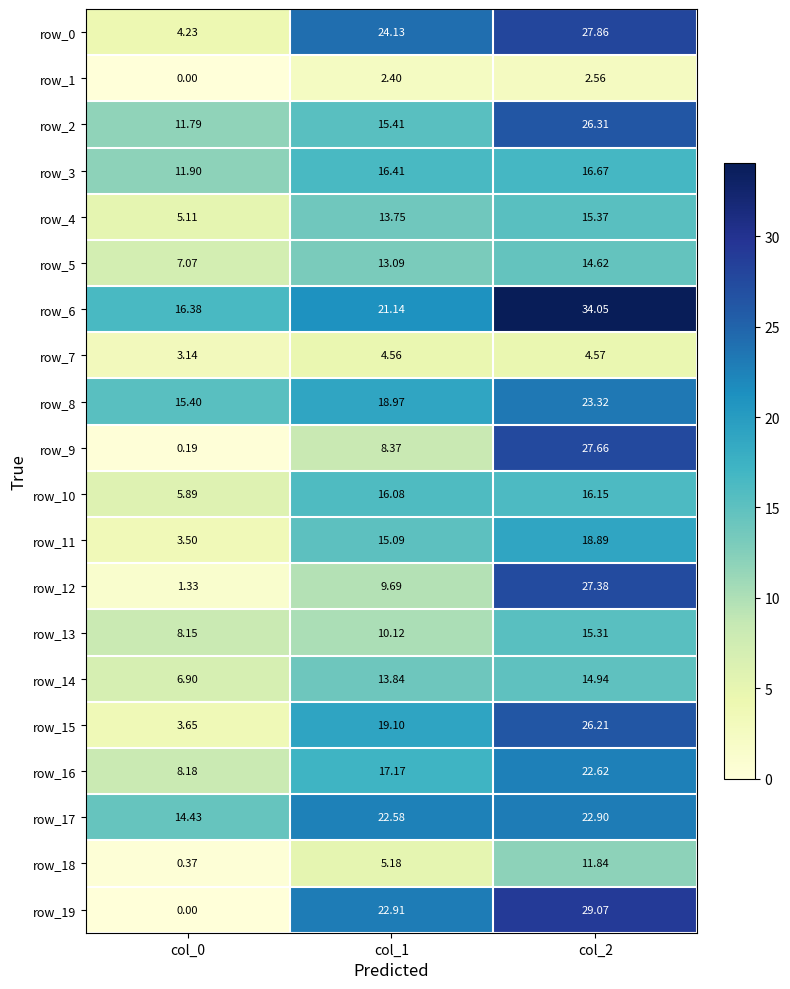

What is the highest value of the row_16 series?

22.6